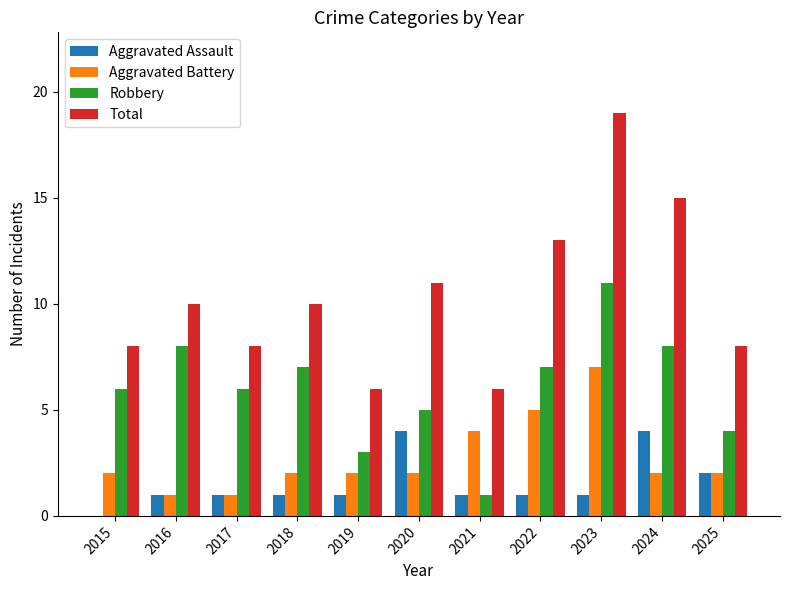

The Aggravated Battery series shows 2 at 2018. True or false?

True